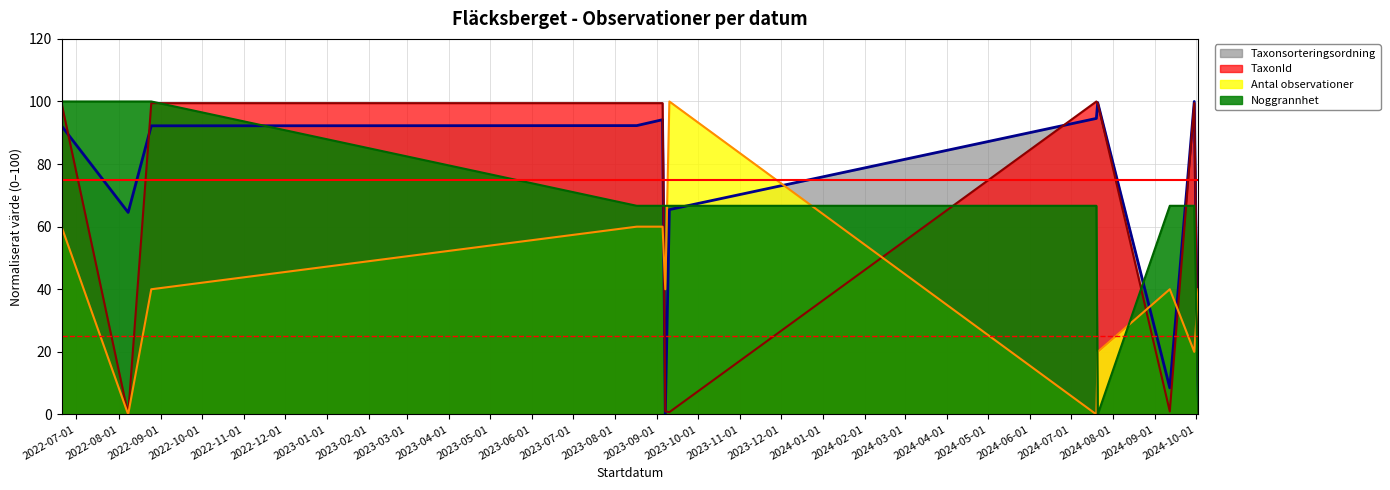

At which category does Taxonsorteringsordning reach its first local peak?

2023-09-05